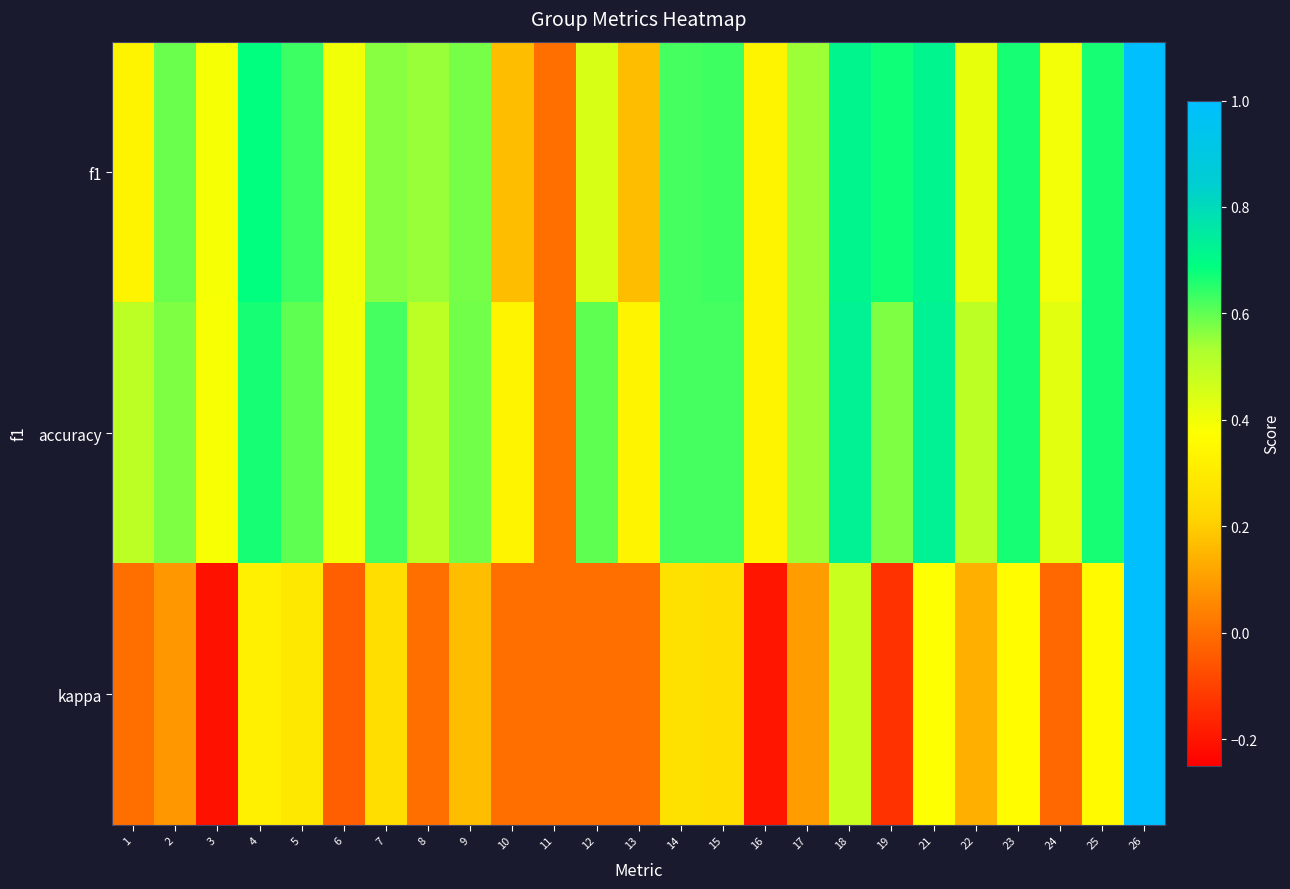

At which category does the chart reach its peak across all series?

26